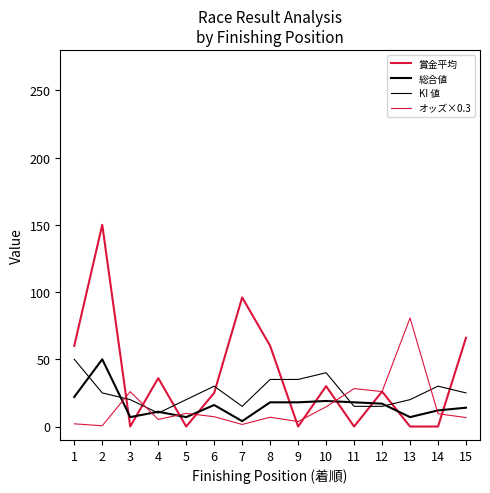

What is the difference between the maximum and second lowest values in the 総合値 series?

43.0